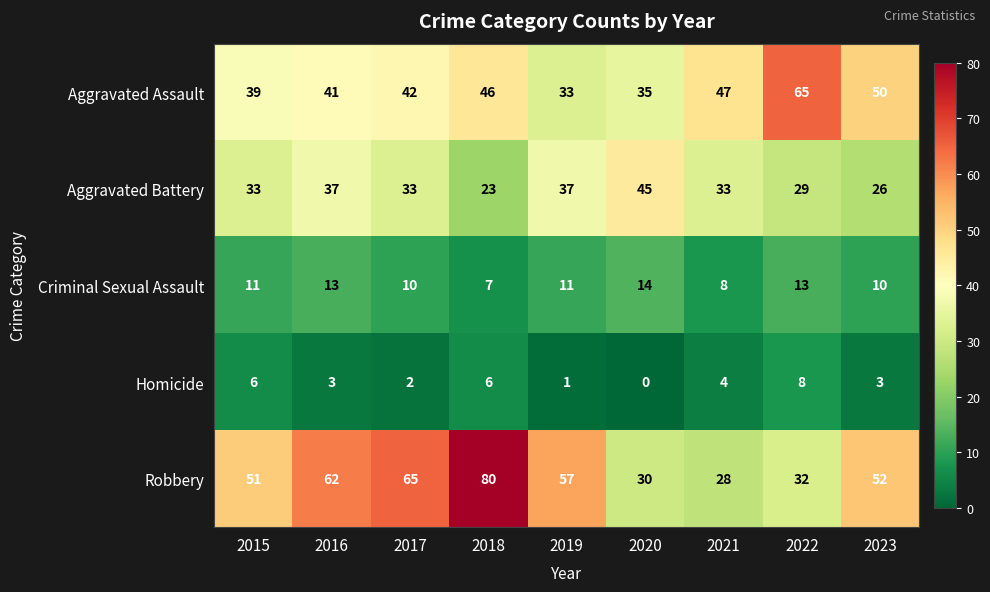

Which category has the highest value in the Robbery series?

2018